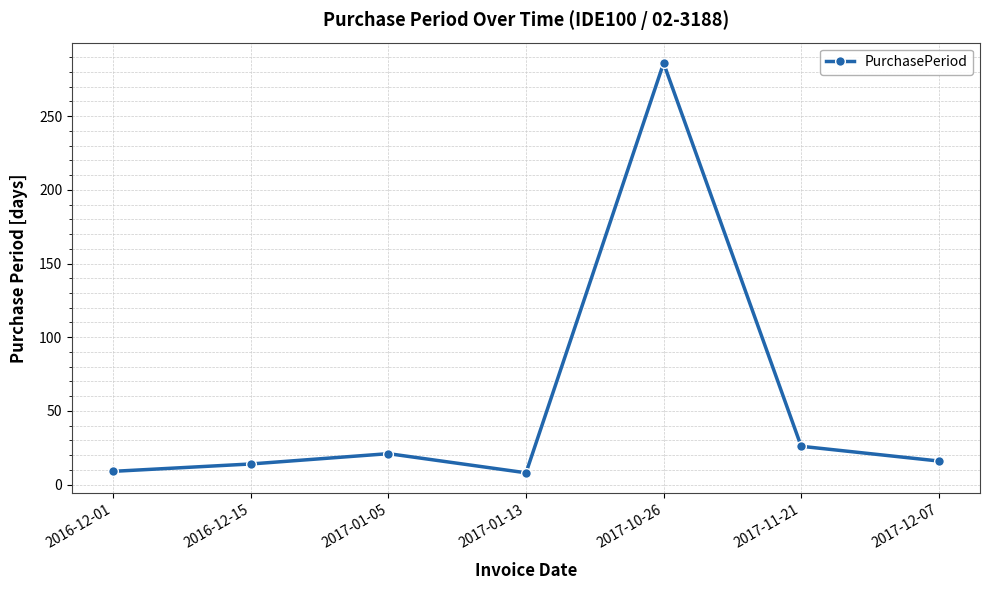

What is the sum of all values?

380